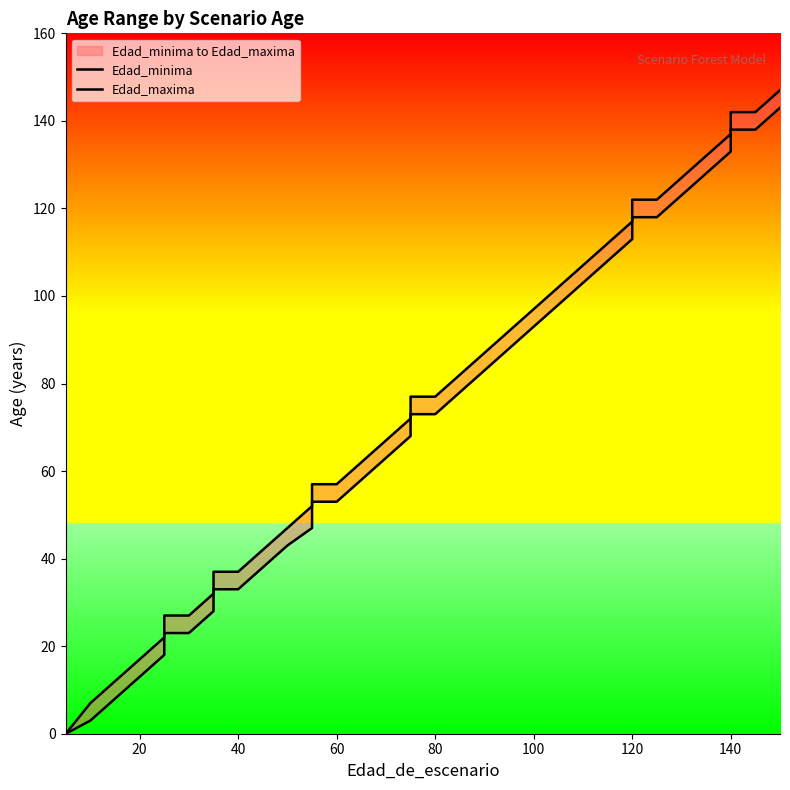

How many positive values does the Edad_maxima series have?

35